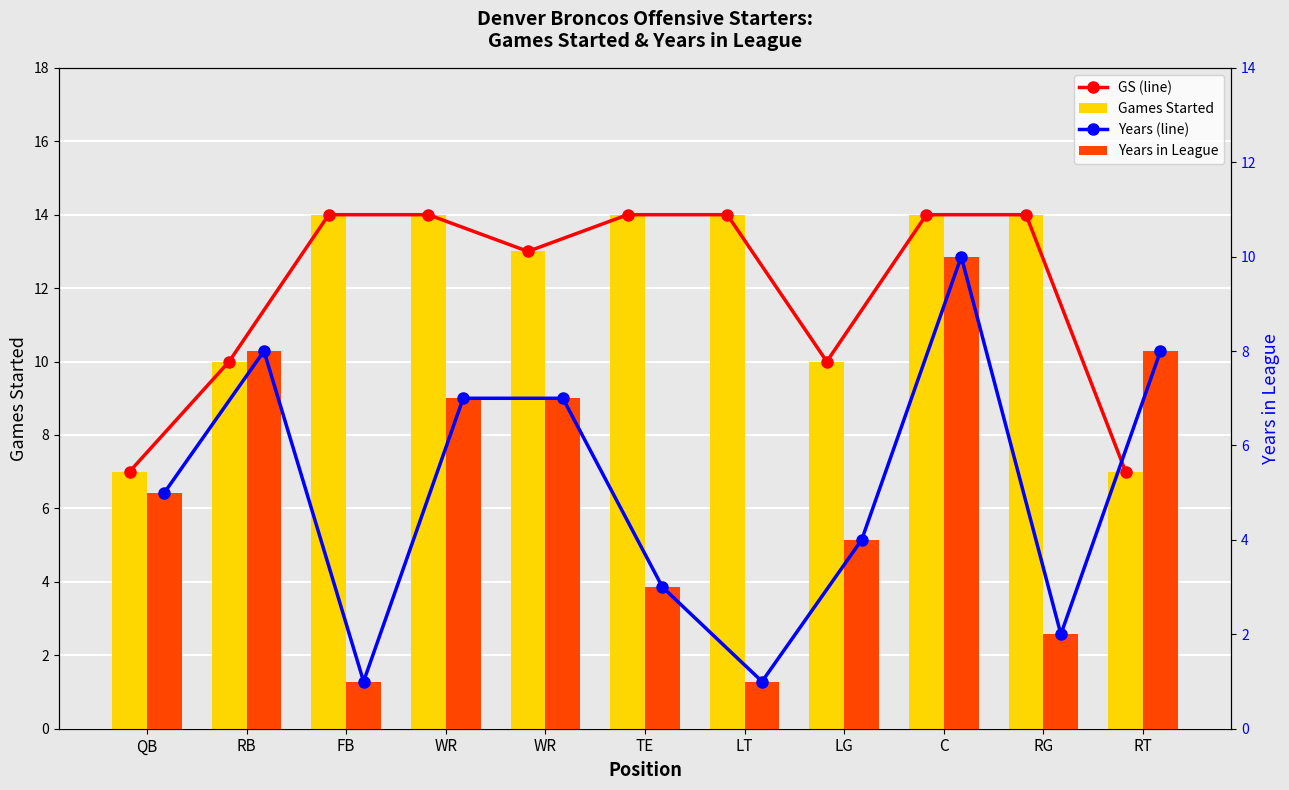

Is it true that Years (line) equals 8 at RB?

True